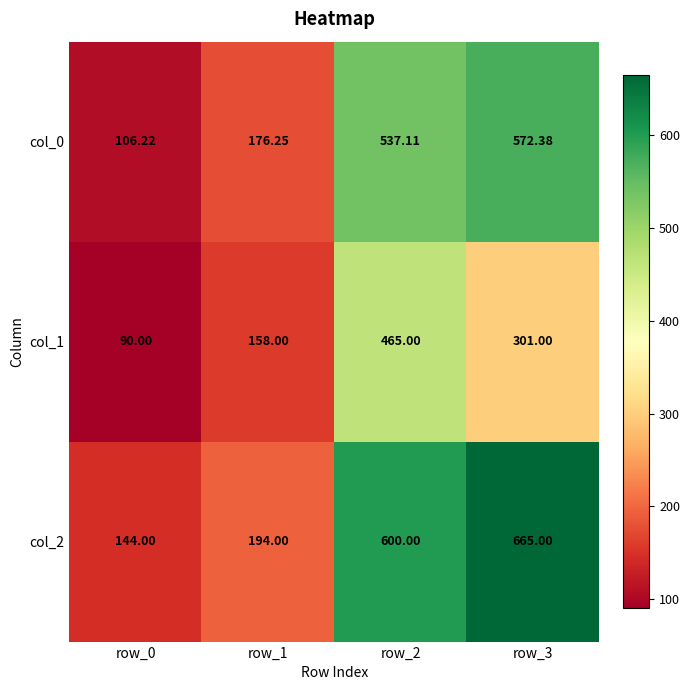

At row_1, list the series in order from largest to smallest.

col_2, col_0, col_1